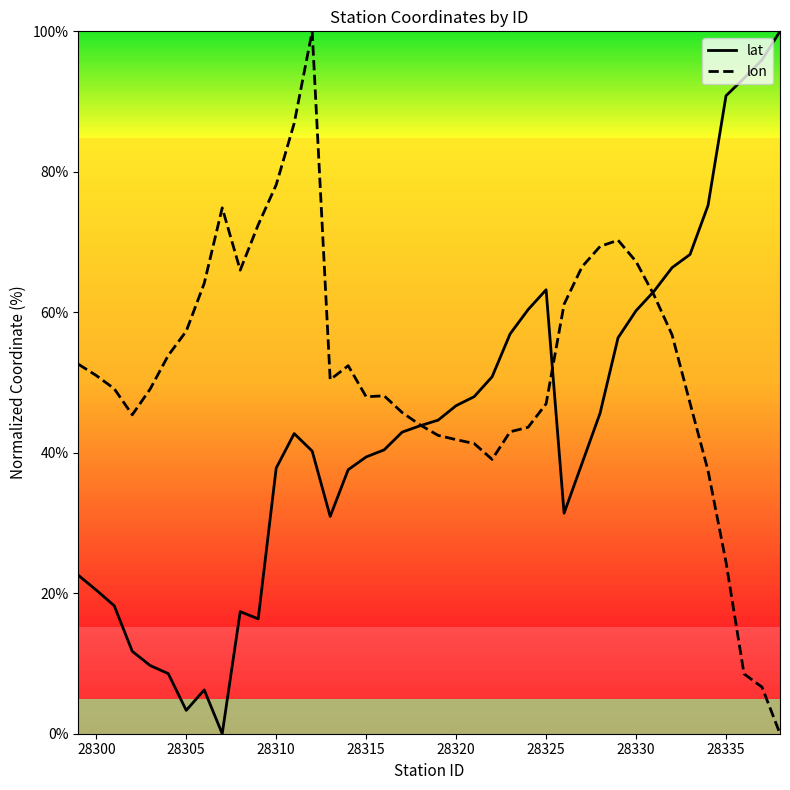

List the series in order of their overall mean, lowest first.

lat, lon